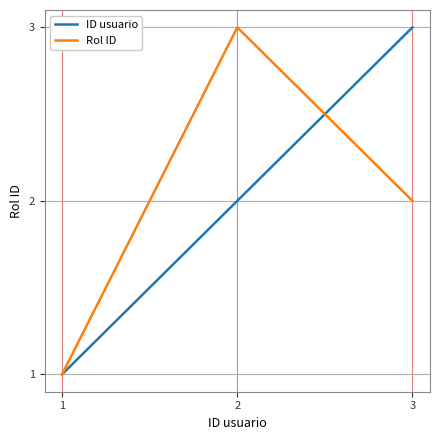

Reading left to right, transcribe all the data shown in this chart.

ID usuario: 1=1	2=2	3=3
Rol ID: 1=1	2=3	3=2